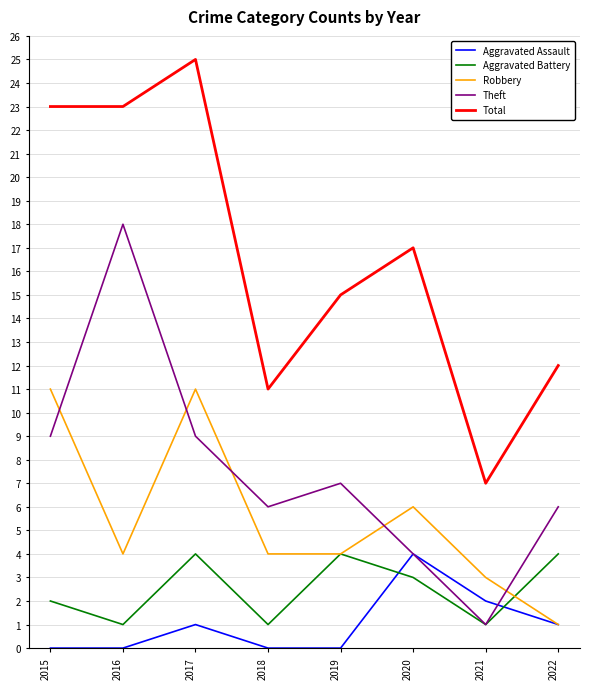

Is the value of Theft at 2015 greater than the value of Robbery at 2021?

Yes